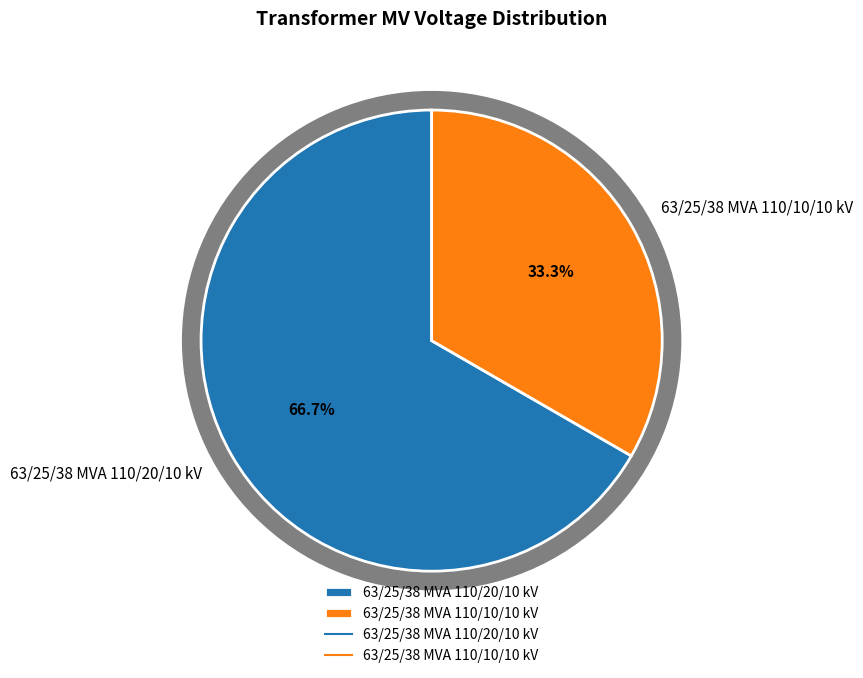

Which slice is the largest?

63/25/38 MVA 110/20/10 kV